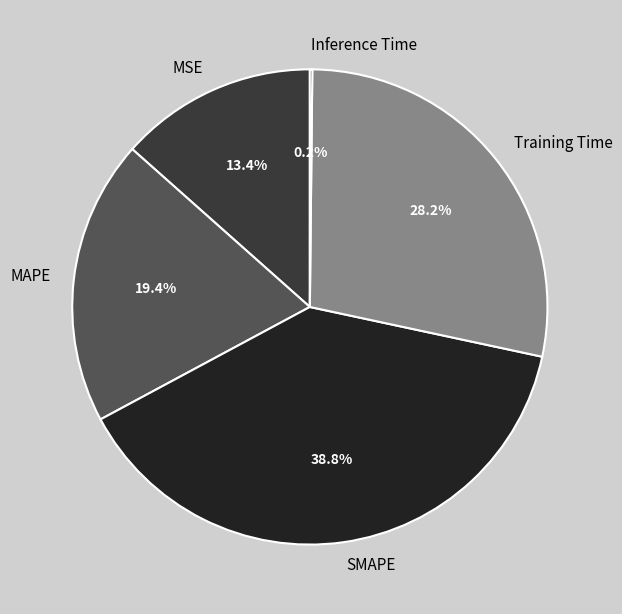

Does SMAPE represent more than half of the total?

No